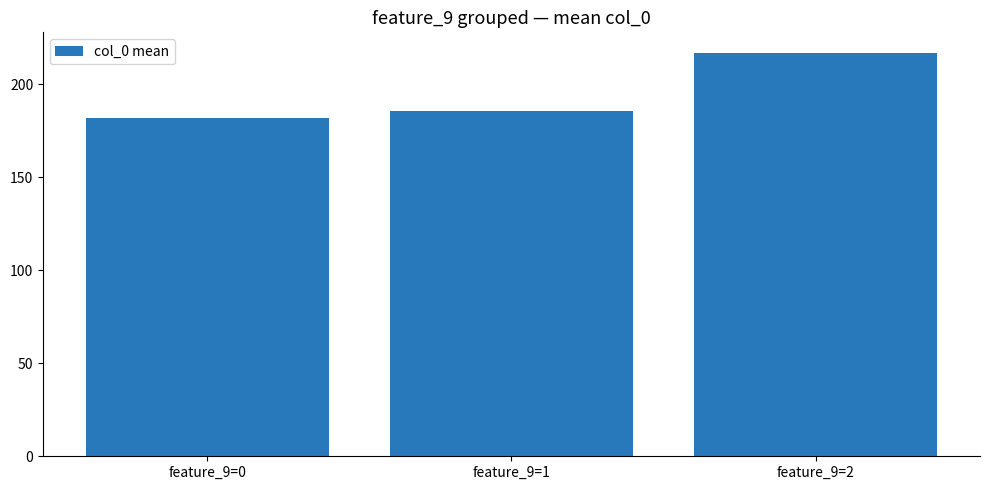

Are the bars grouped side by side (vs. stacked)?

No